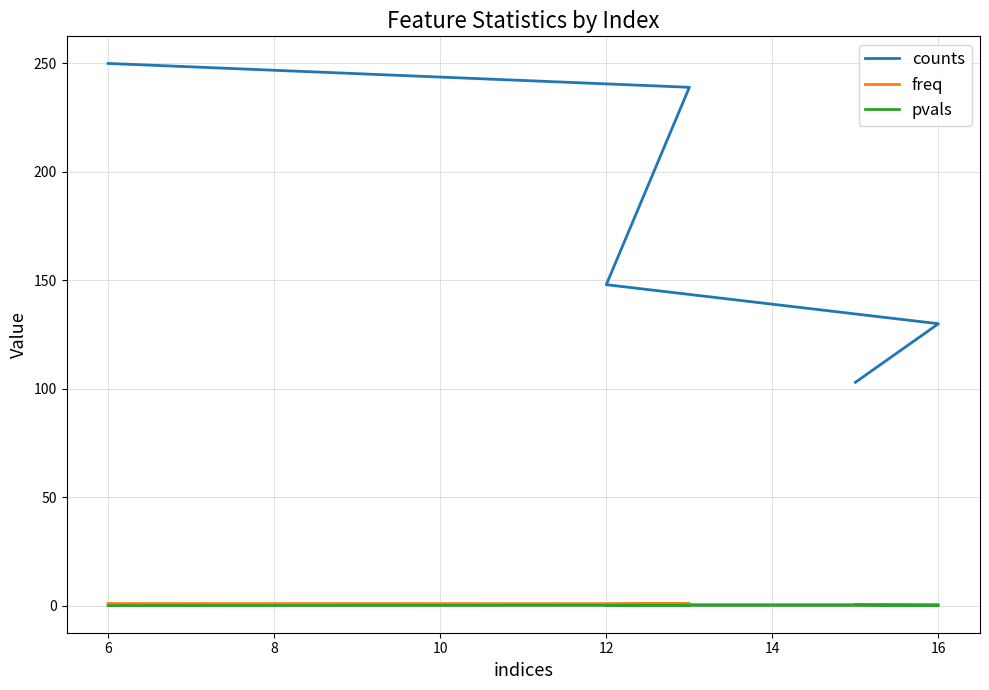

The pvals series shows 0.5 at 12. True or false?

True